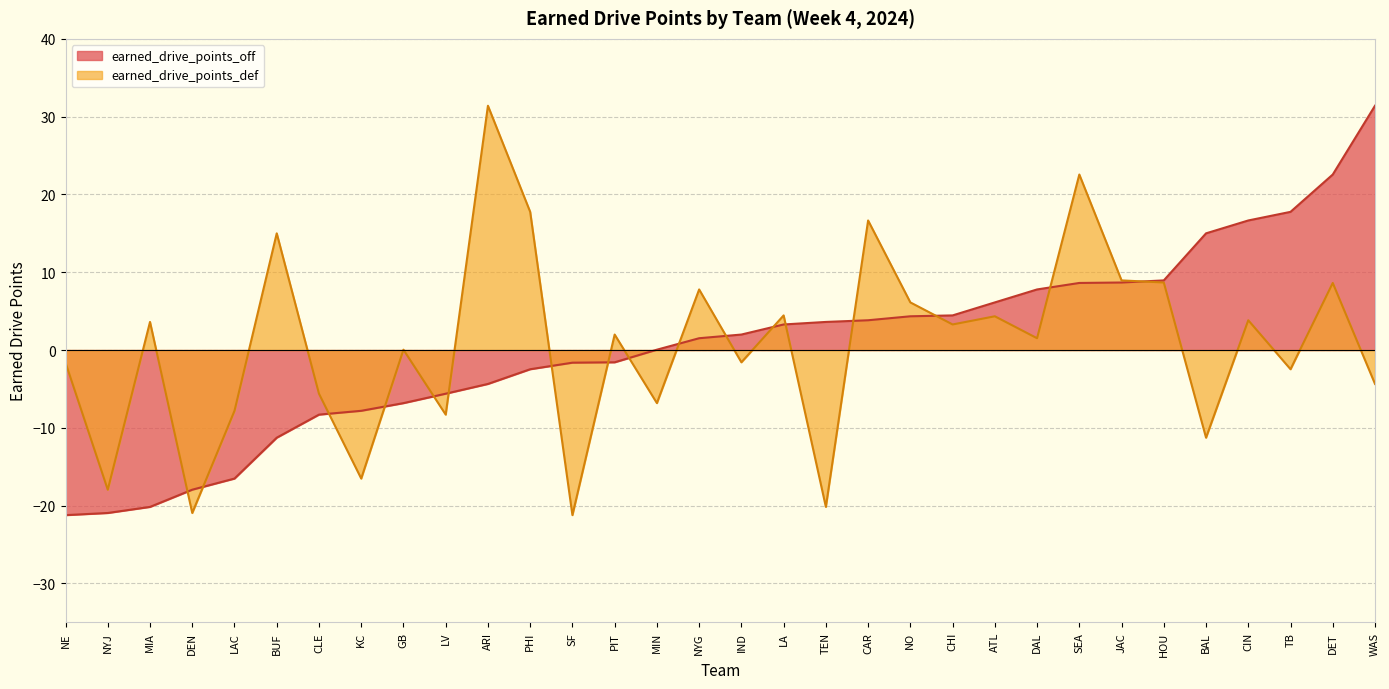

True or false: earned_drive_points_off and earned_drive_points_def intersect in this chart.

True